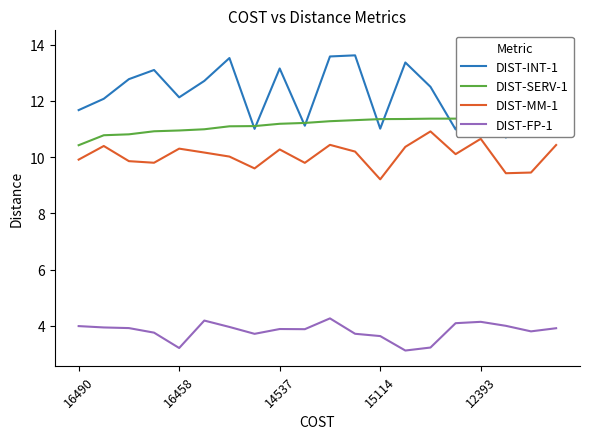

List the series in order of their peak value, highest first.

DIST-INT-1, DIST-SERV-1, DIST-MM-1, DIST-FP-1